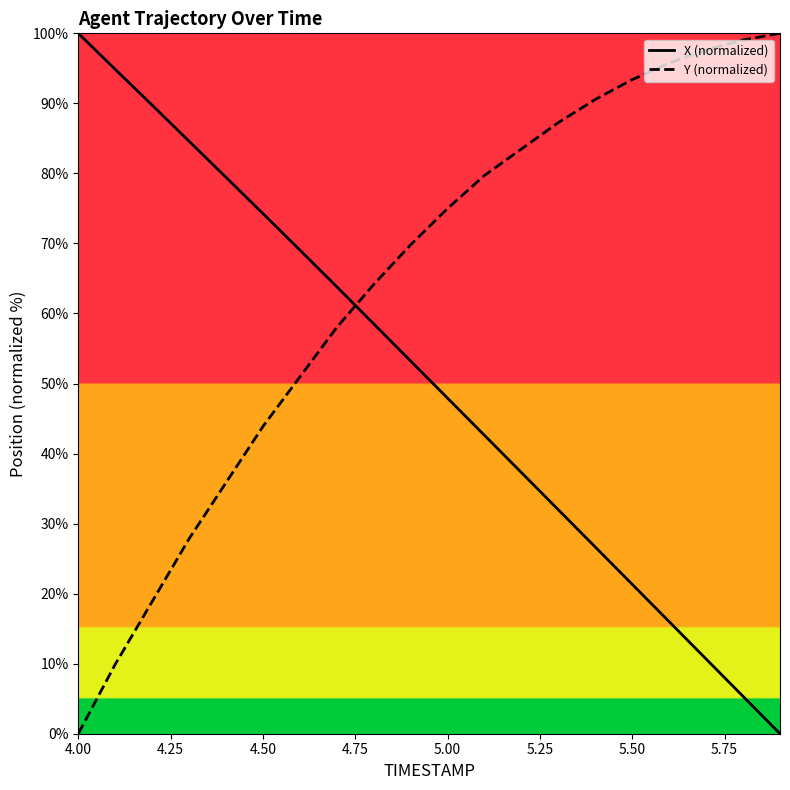

How many data points in X (normalized) are less than 53?

10